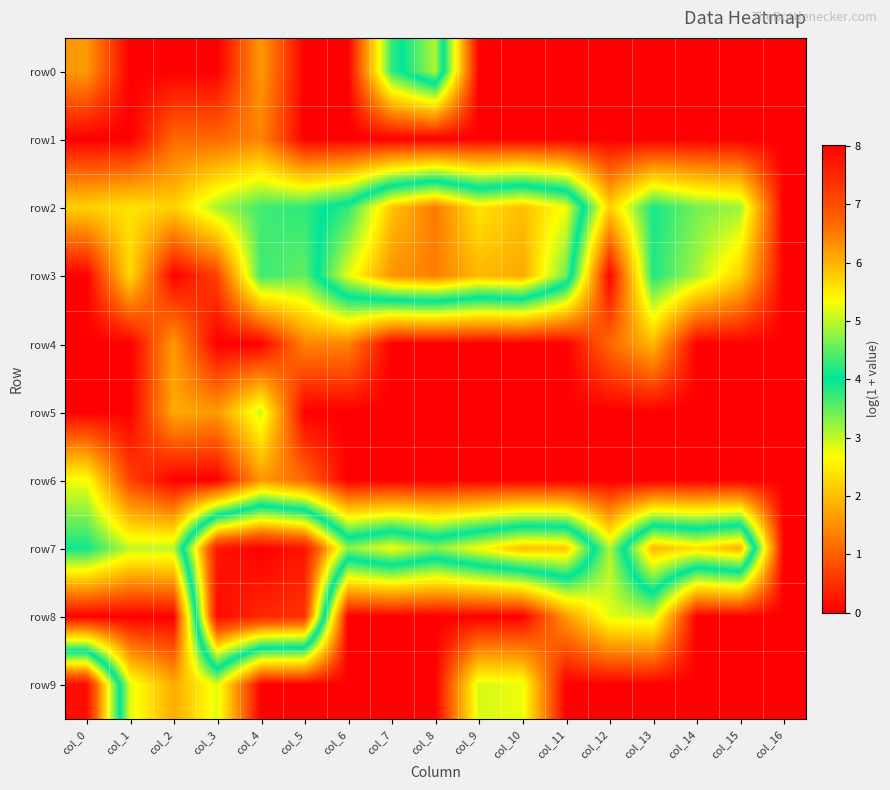

At which category does the chart reach its peak across all series?

col_4